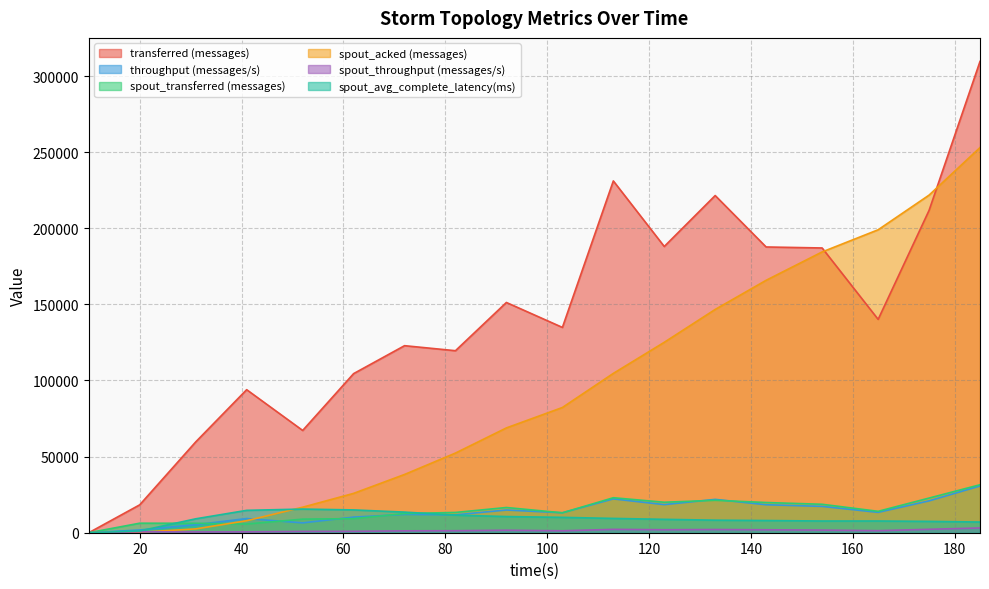

At which label does transferred (messages) first exceed 140140?

92